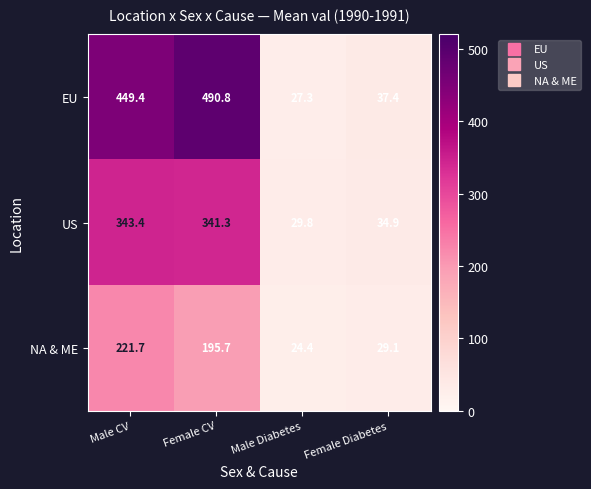

What is the difference between the highest and lowest values at Male Diabetes?

5.4